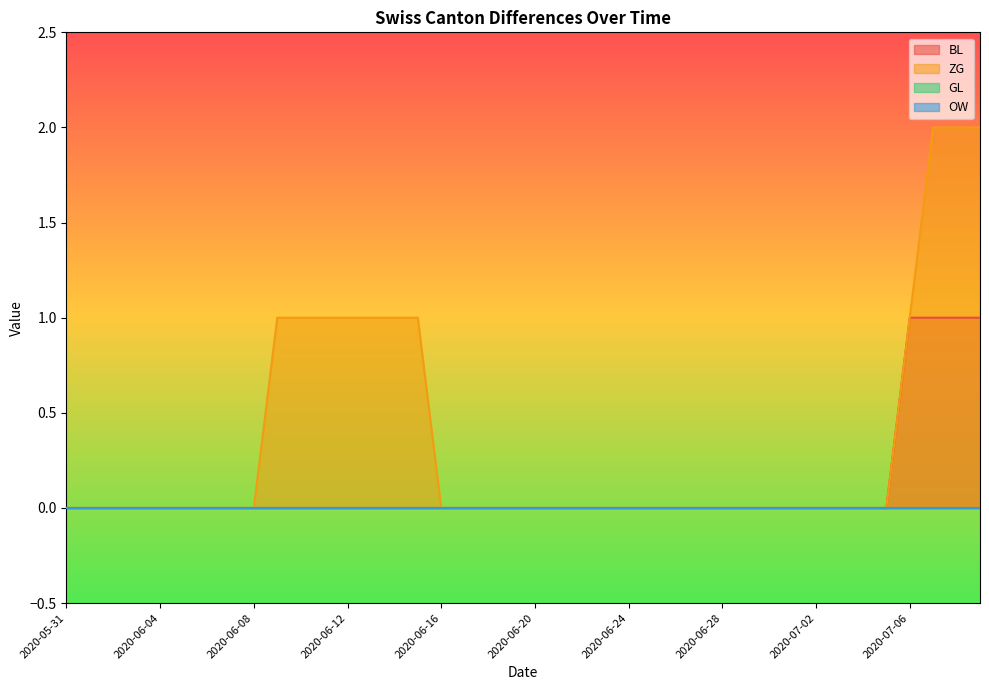

What is the sum of all BL values?

4